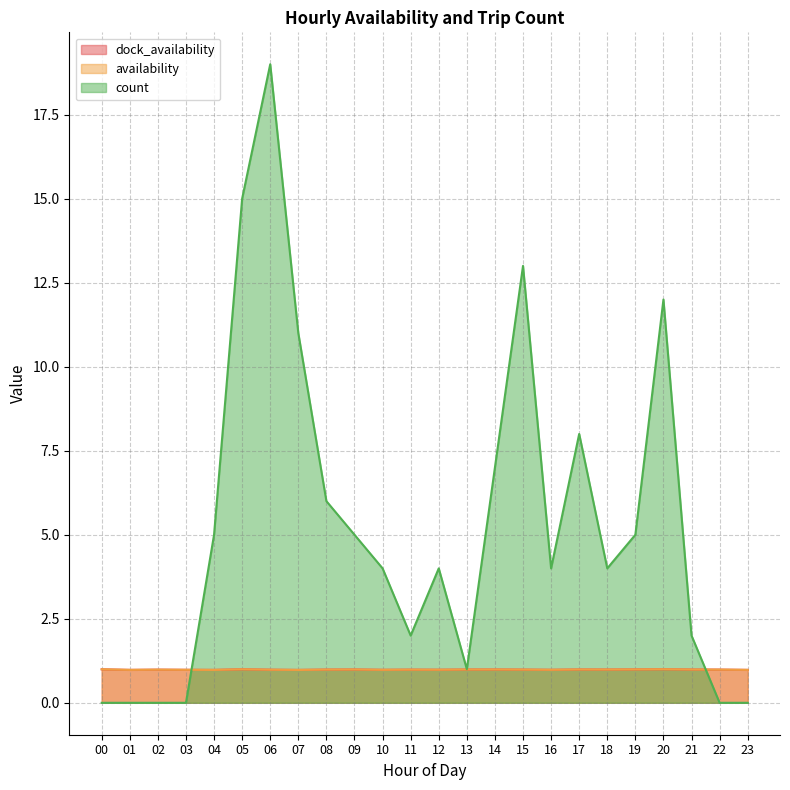

At which category does availability reach its first local valley?

01